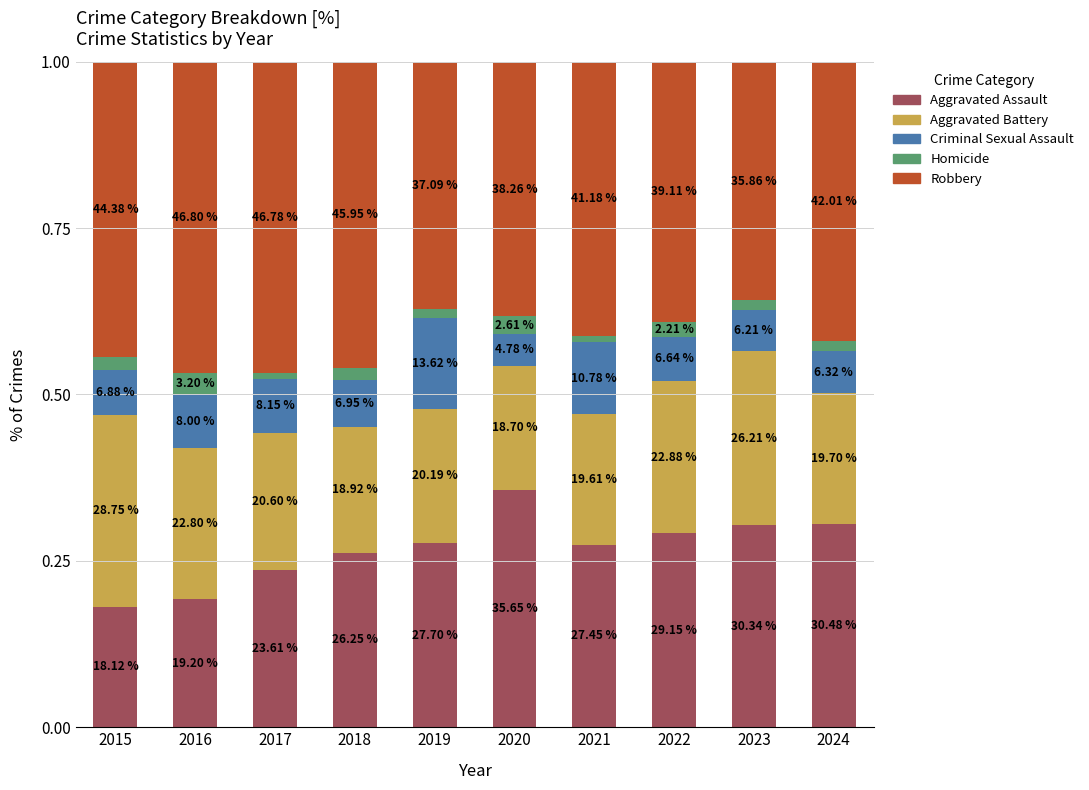

What is the value of the Aggravated Assault bar at the 5th from the left?

0.3